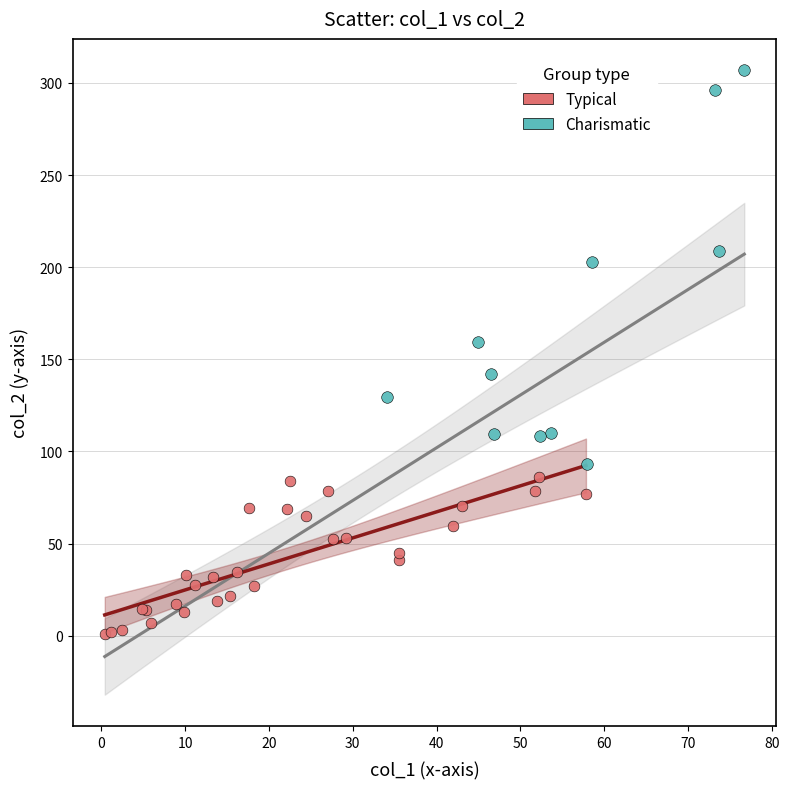

Which series reaches the minimum Y coordinate?

Typical